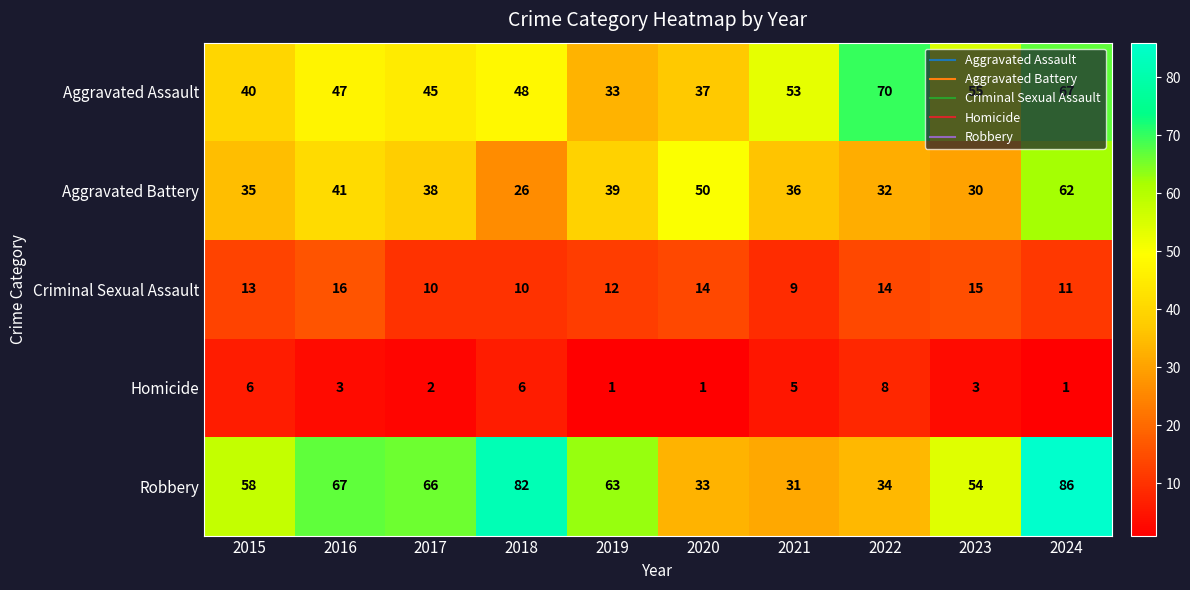

Which category has the highest value across all series?

2024